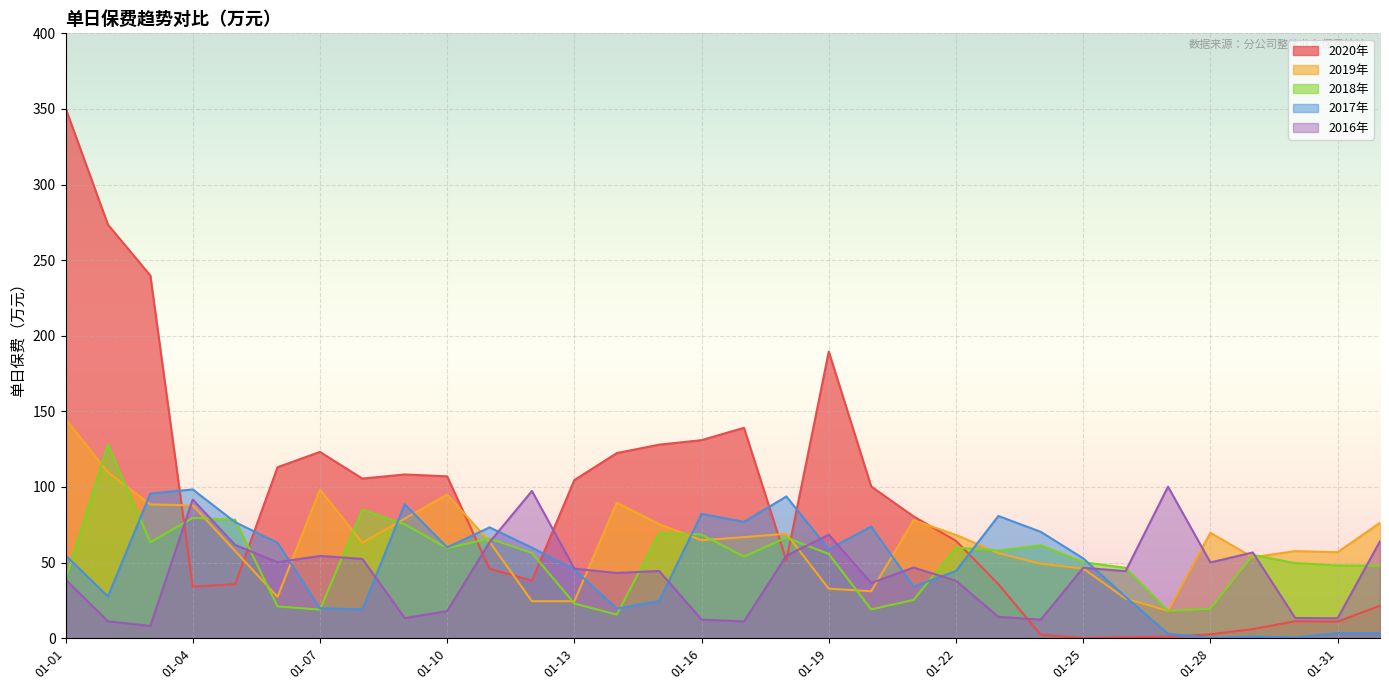

The value of 2017年 at 01-05 is 118.6. True or false?

False